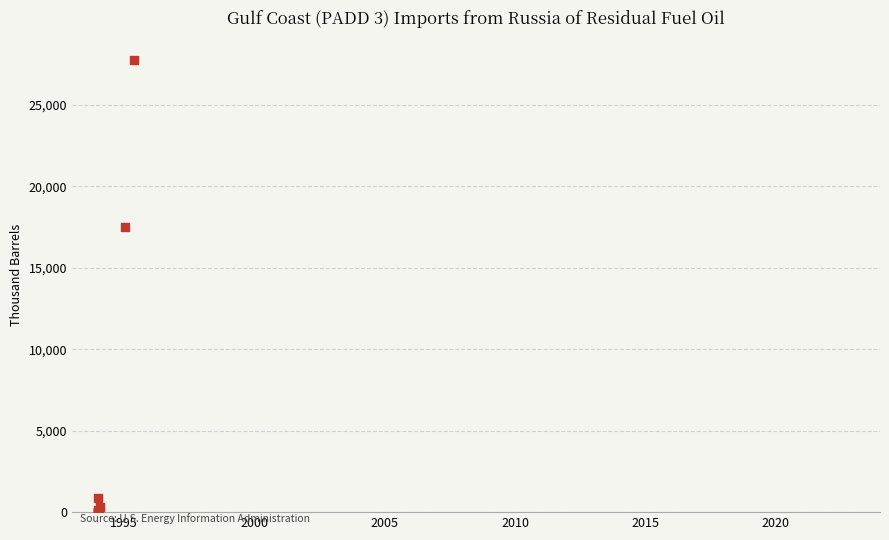

What Y value in the scatter plot is closest to 13857?

17515.8